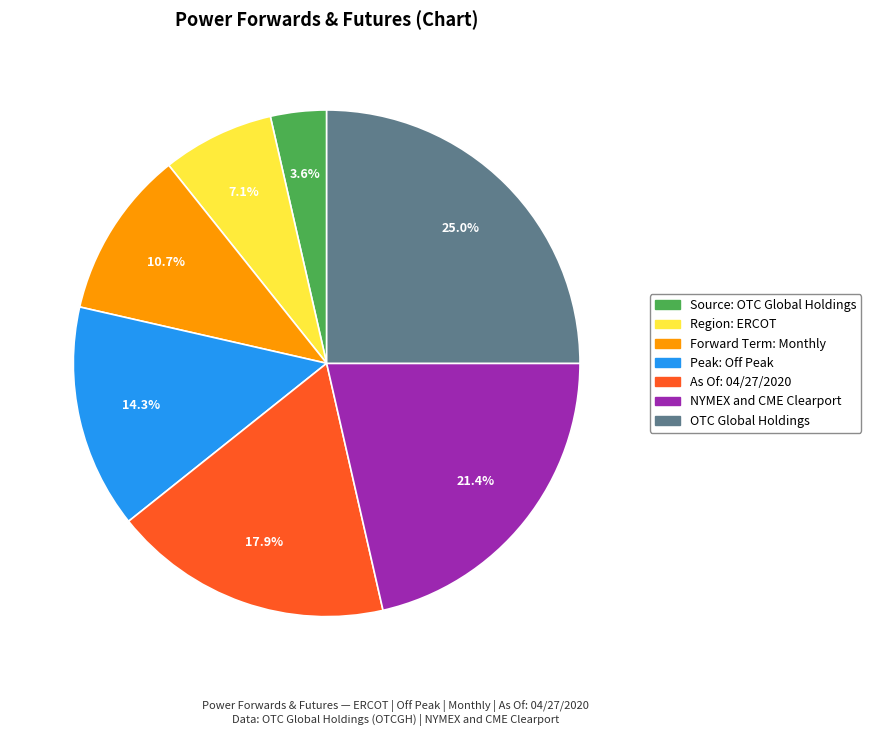

Count the number of slices in the pie.

7